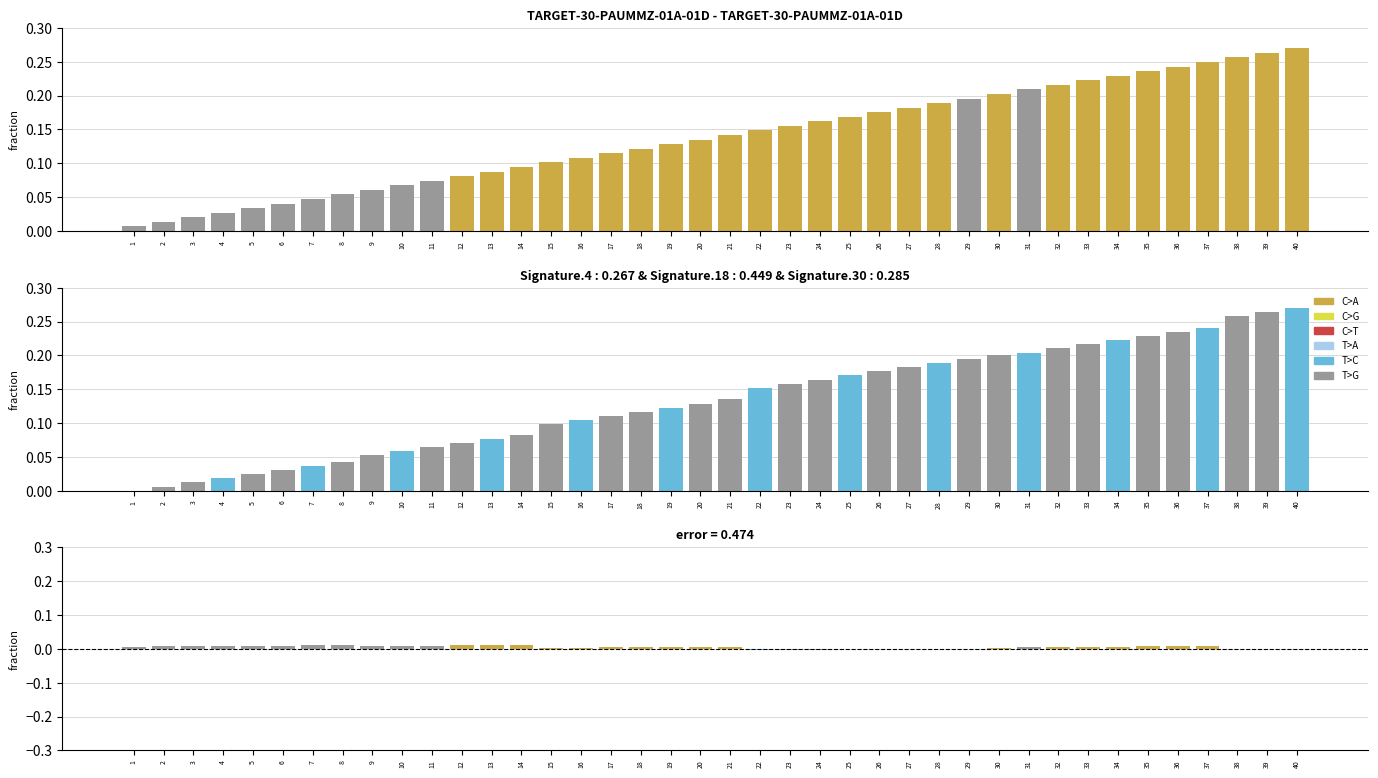

What is the sum of all col_0 values?

5.5